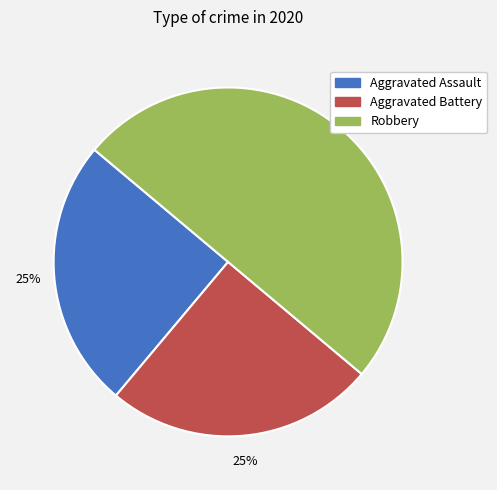

What percentage is the Aggravated Battery slice, to the nearest percent?

25%